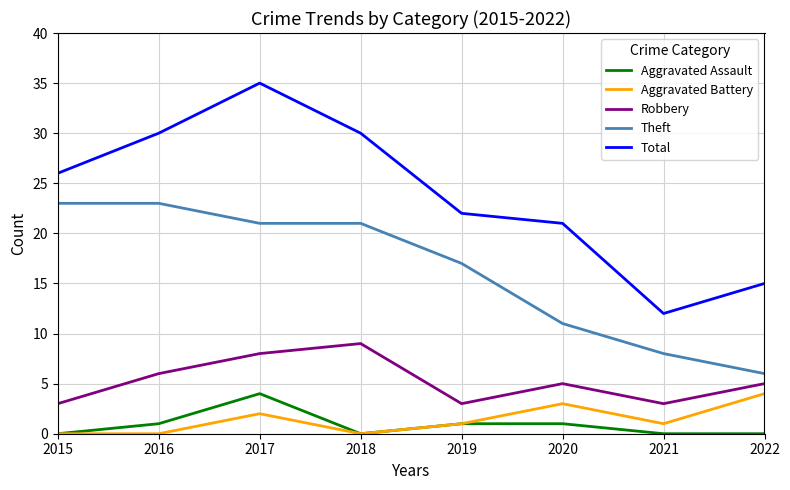

How many series are shown in this chart?

5